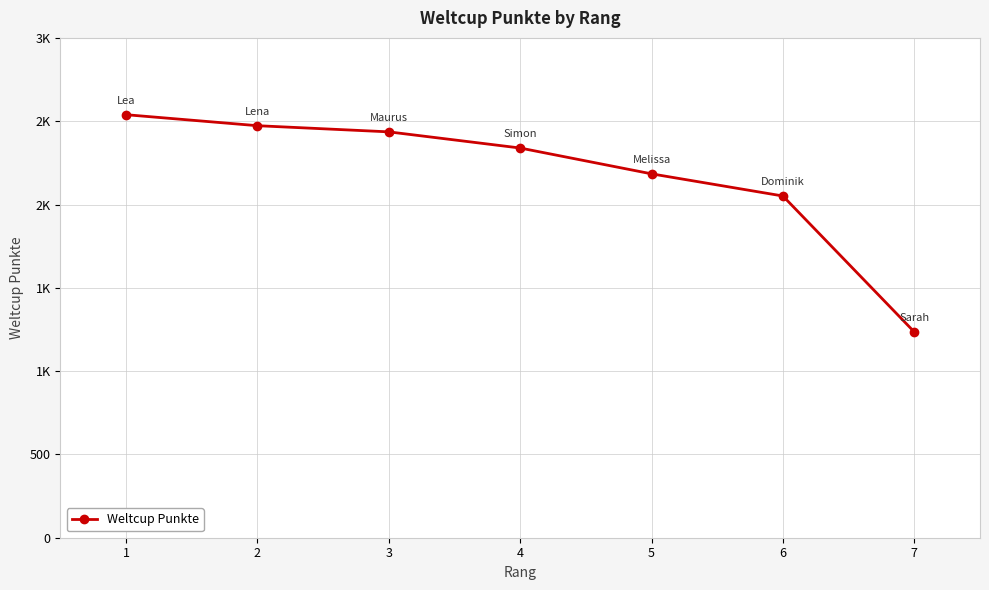

Is it true that the value at 4 is 2339?

True